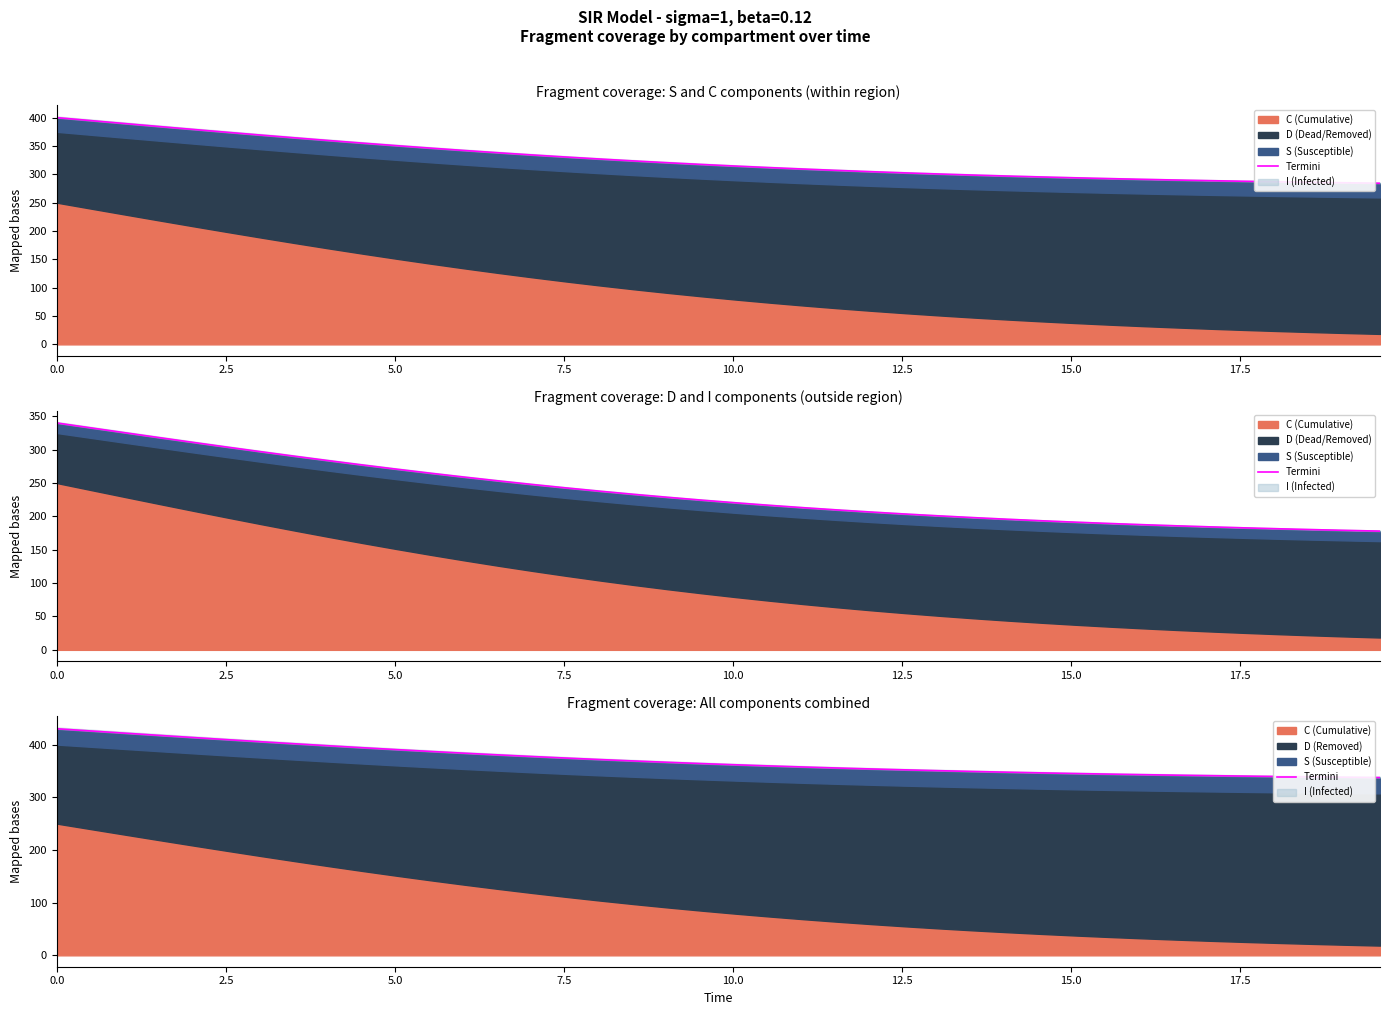

What is the maximum value shown in the chart?

430.0